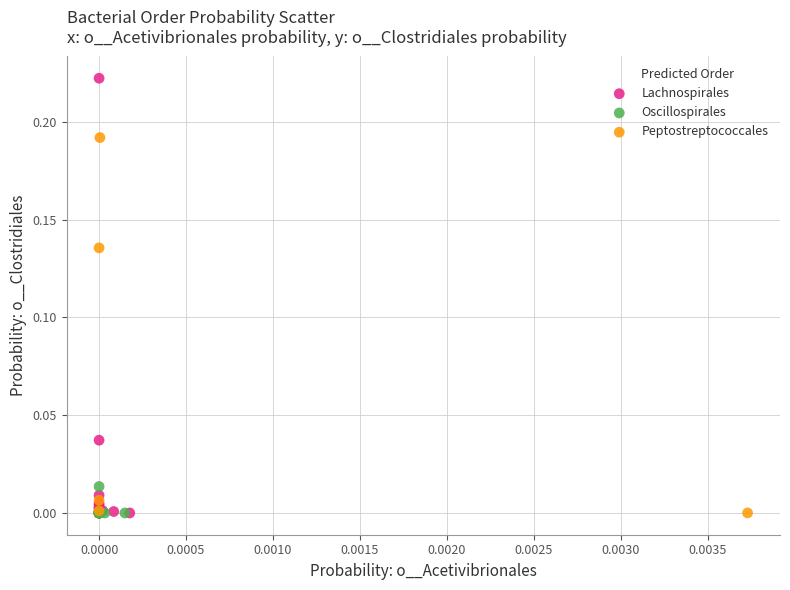

What are all the series names shown in the legend?

Lachnospirales, Oscillospirales, Peptostreptococcales